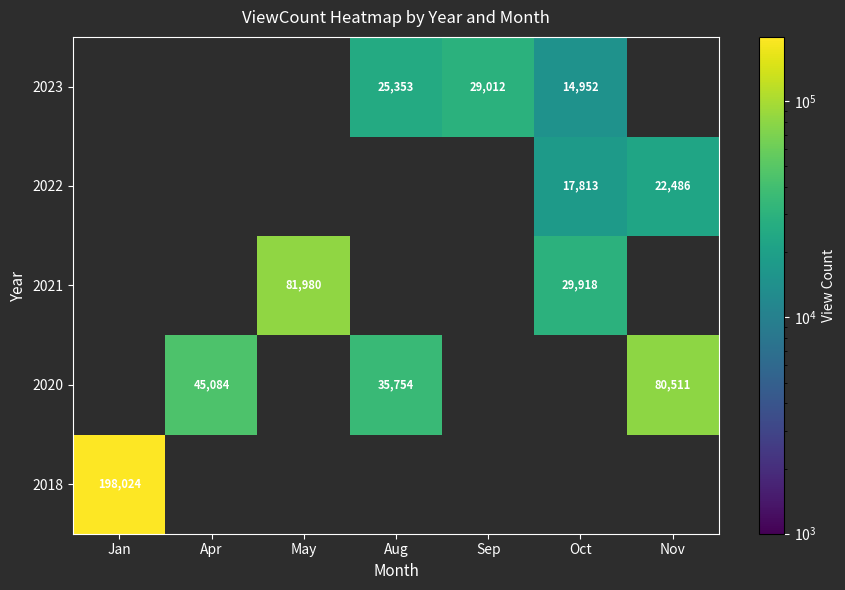

The value of 2023 at Sep is 19522. True or false?

False